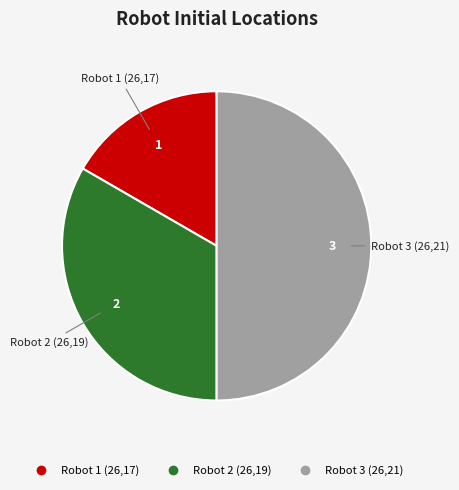

Which has a higher value, Robot 1 (26,17) or Robot 2 (26,19)?

Robot 2 (26,19)